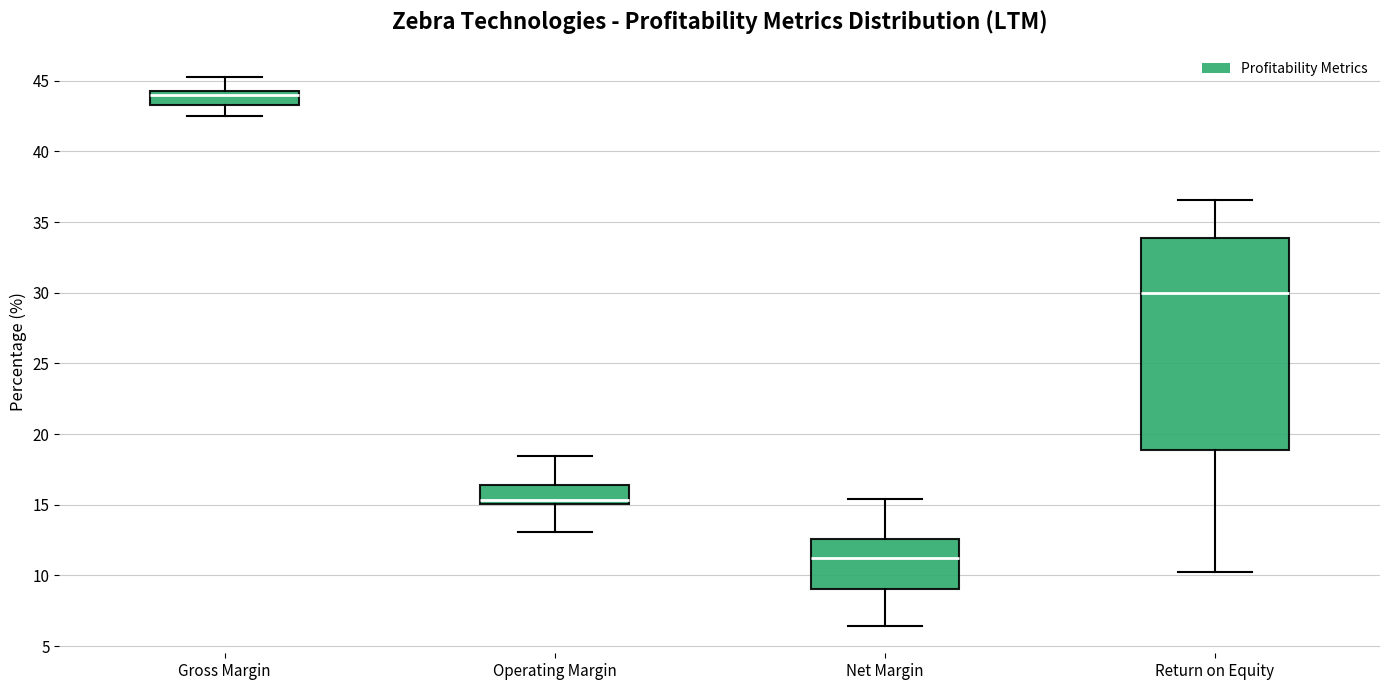

Reading left to right, read every box against the y-axis: the position of its median line, the range the box covers, and the ends of its whiskers. The values are not printed on the chart, so give them approximately, as read against the axis.

Gross Margin: median 44.0 (just below the box's upper edge), box 43.5 to 44.0, whiskers 42.5 to 45.5
Operating Margin: median 15.5, box 15.0 to 16.5, whiskers 13.0 to 18.5
Net Margin: median 11.0, box 9.0 to 12.5, whiskers 6.5 to 15.5
Return on Equity: median 30.0, box 19.0 to 34.0, whiskers 10.5 to 36.5